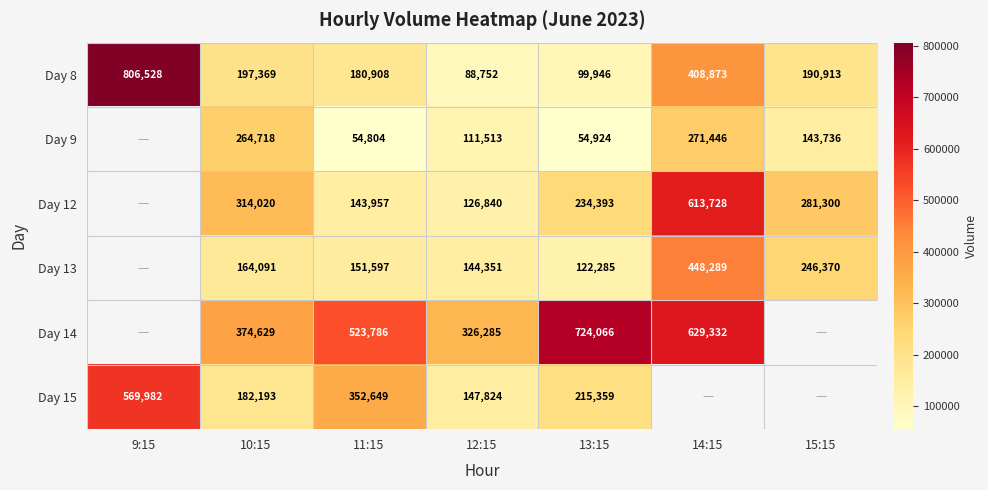

What is the difference between the Day 15 values at 11:15 and 10:15?

170456